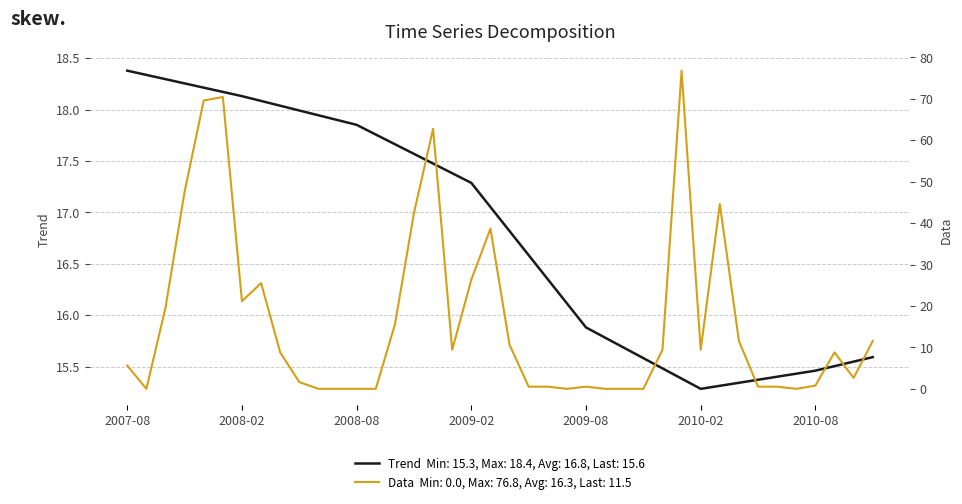

Rank the series by their maximum value, from lowest to highest.

Trend, Data